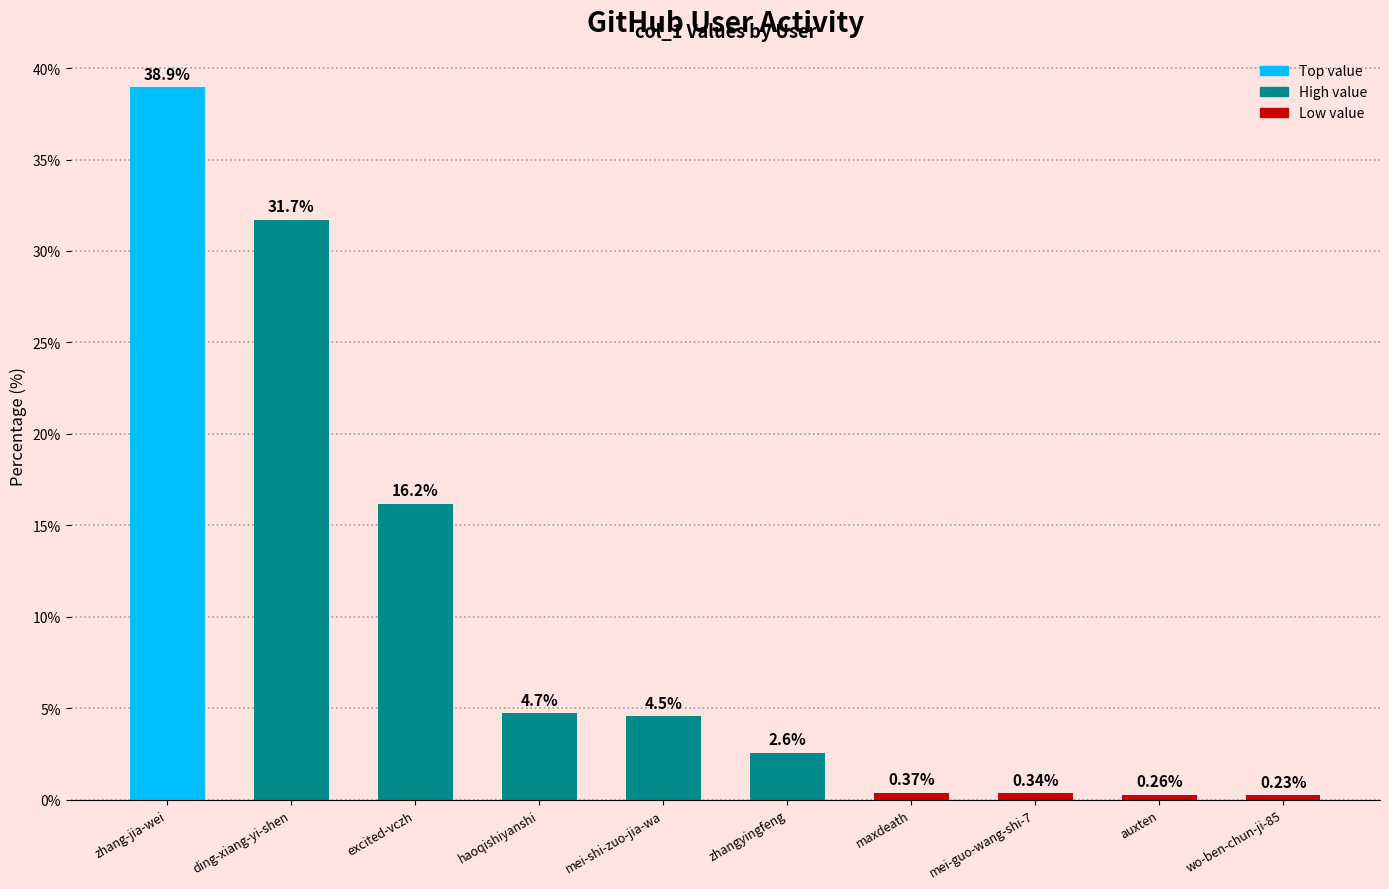

Which has a higher value, mei-guo-wang-shi-7 or excited-vczh?

excited-vczh